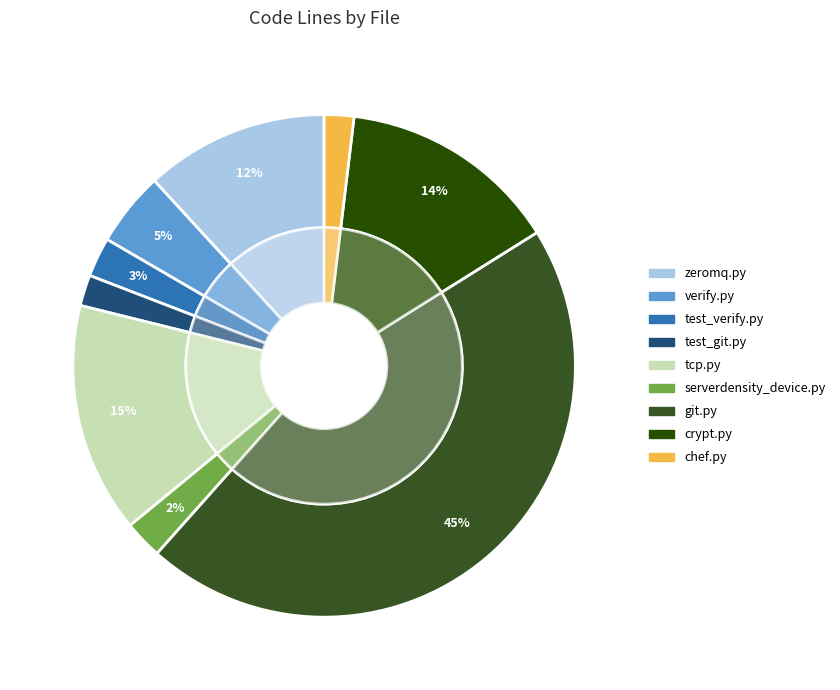

Is there a majority slice in this chart?

No